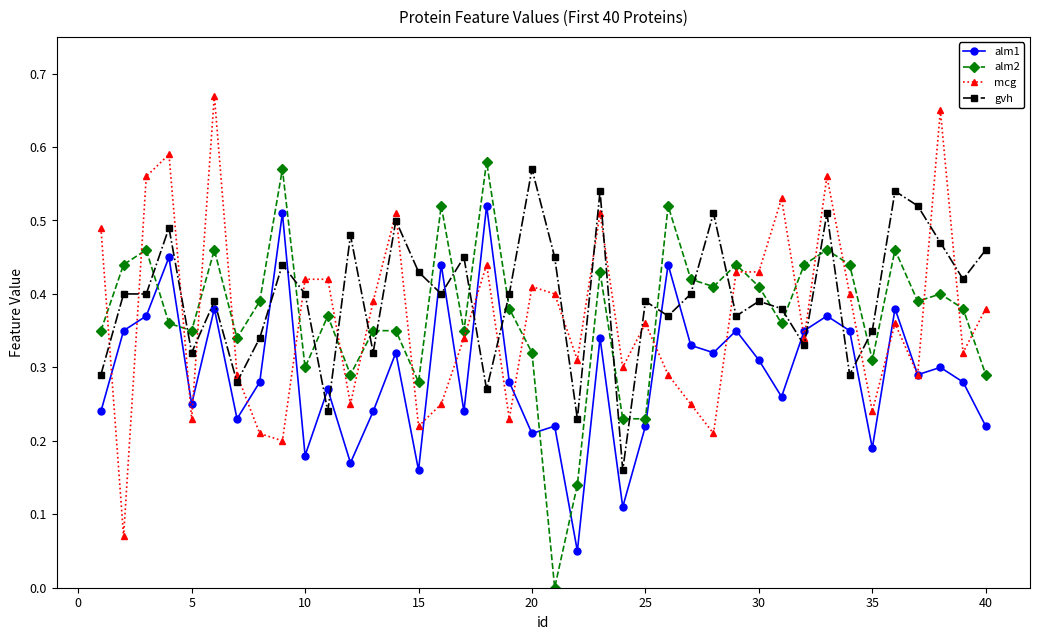

True or false: alm1 has more than 1 interior local peaks.

True